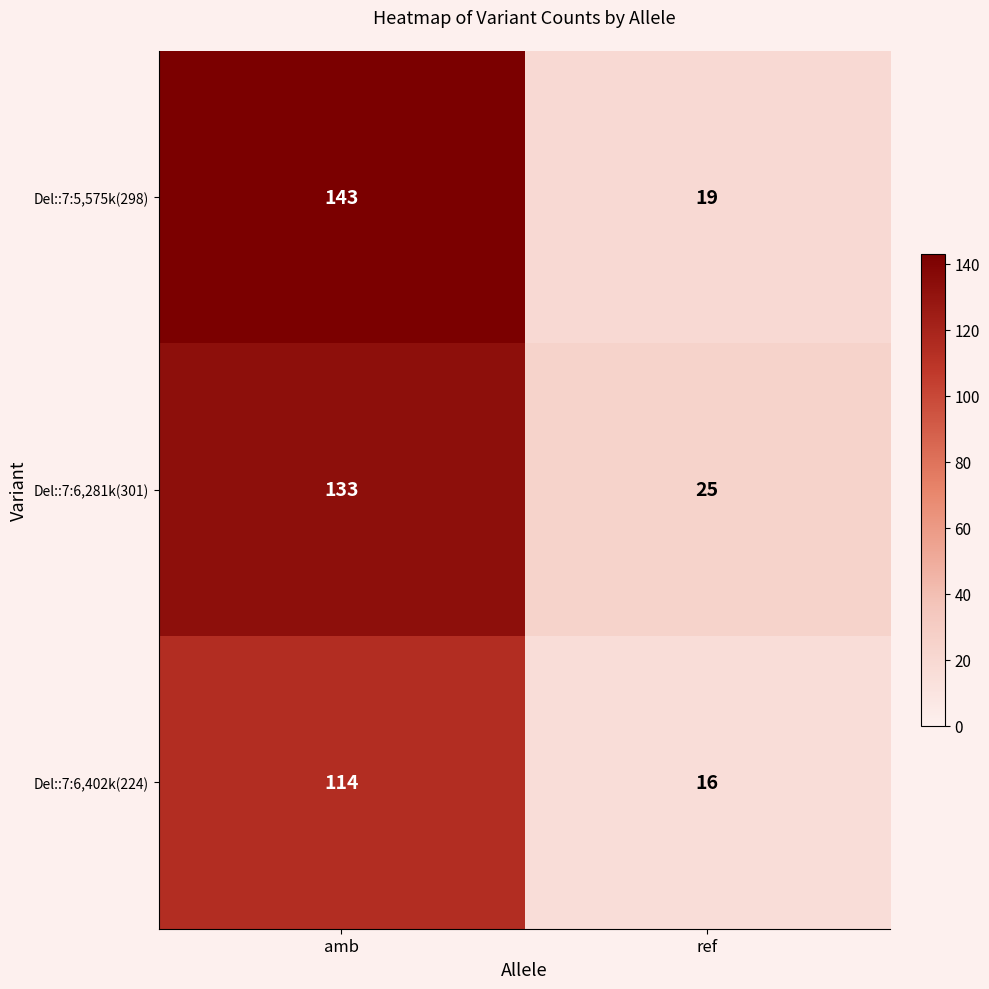

Reading left to right, what are all the values shown in this chart?

Del::7:5,575k(298): 143	19
Del::7:6,281k(301): 133	25
Del::7:6,402k(224): 114	16